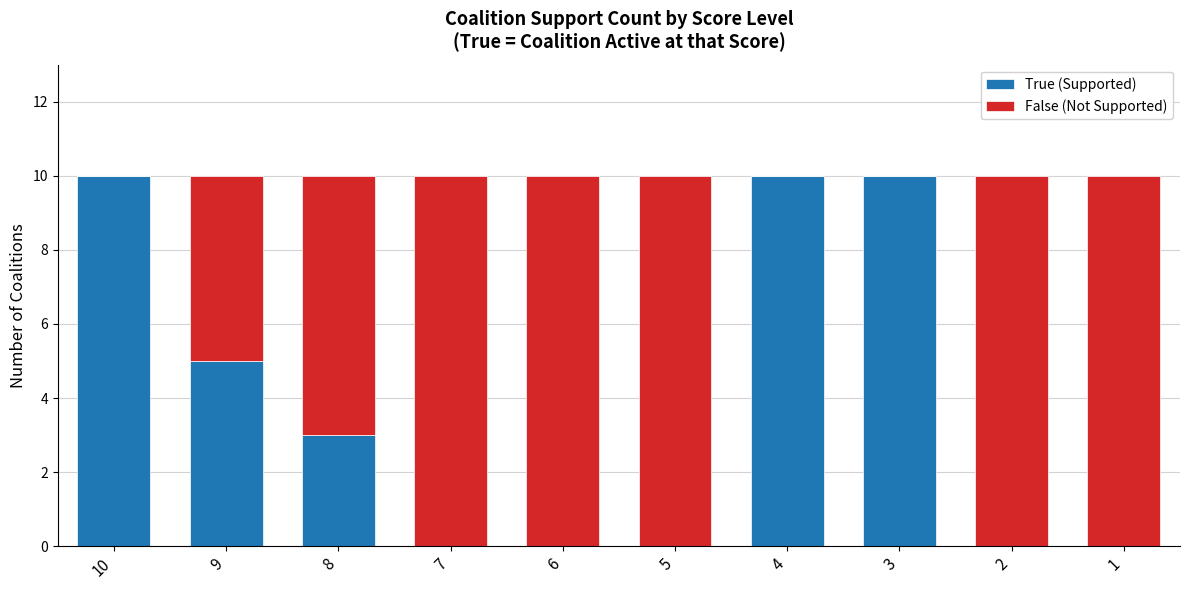

What is the total value across all series at 4?

10